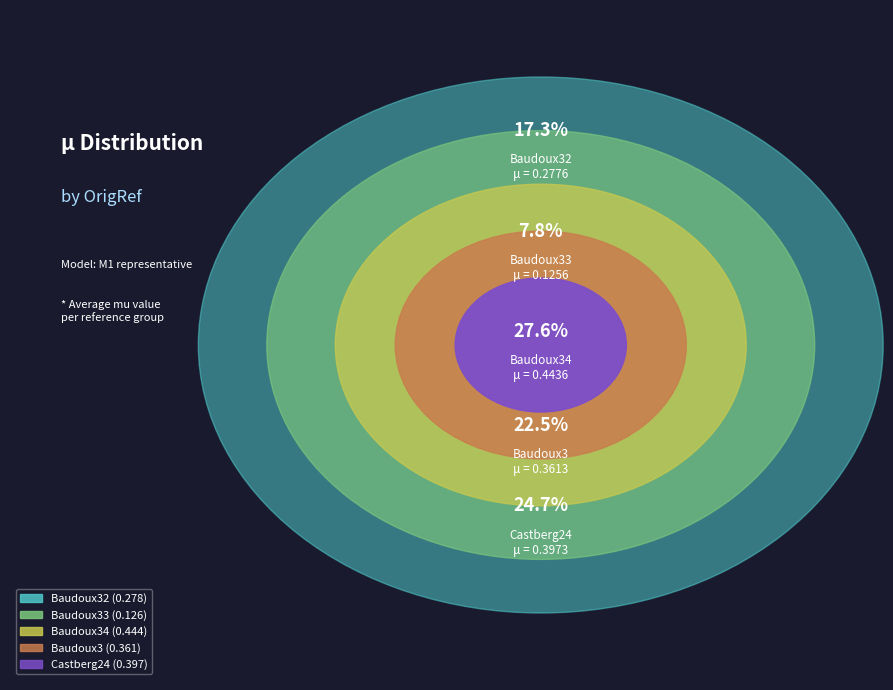

Is Baudoux32 the majority of the pie?

No